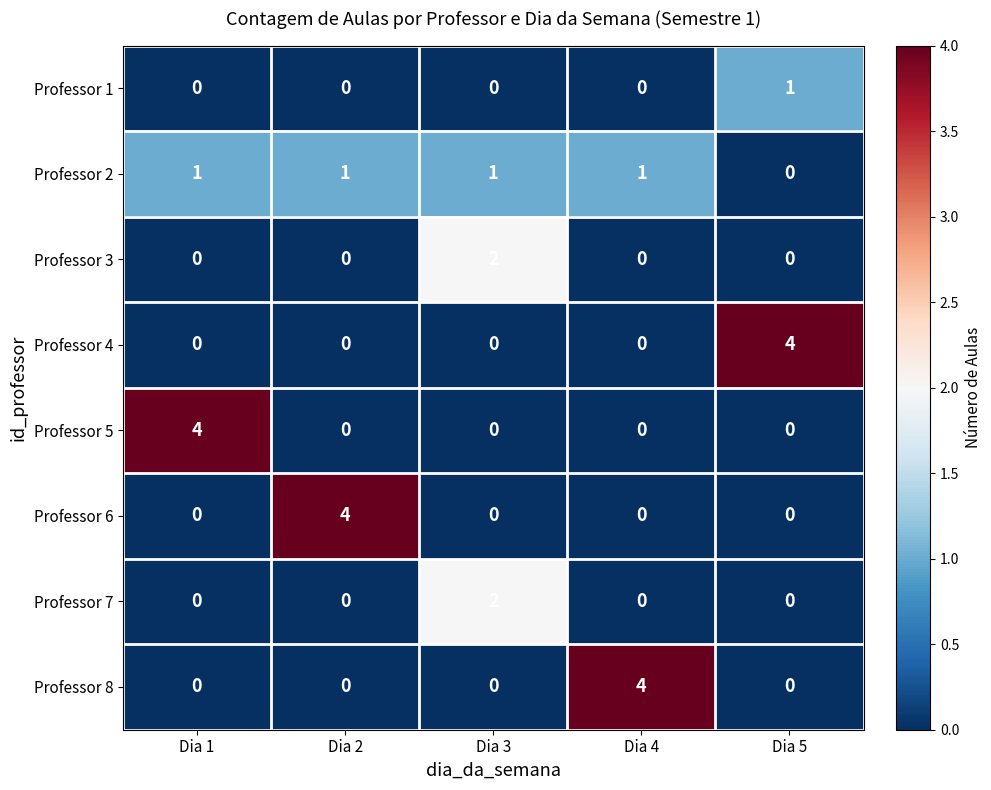

Between Dia 3 and Dia 4, which series saw the biggest shift?

Professor 8